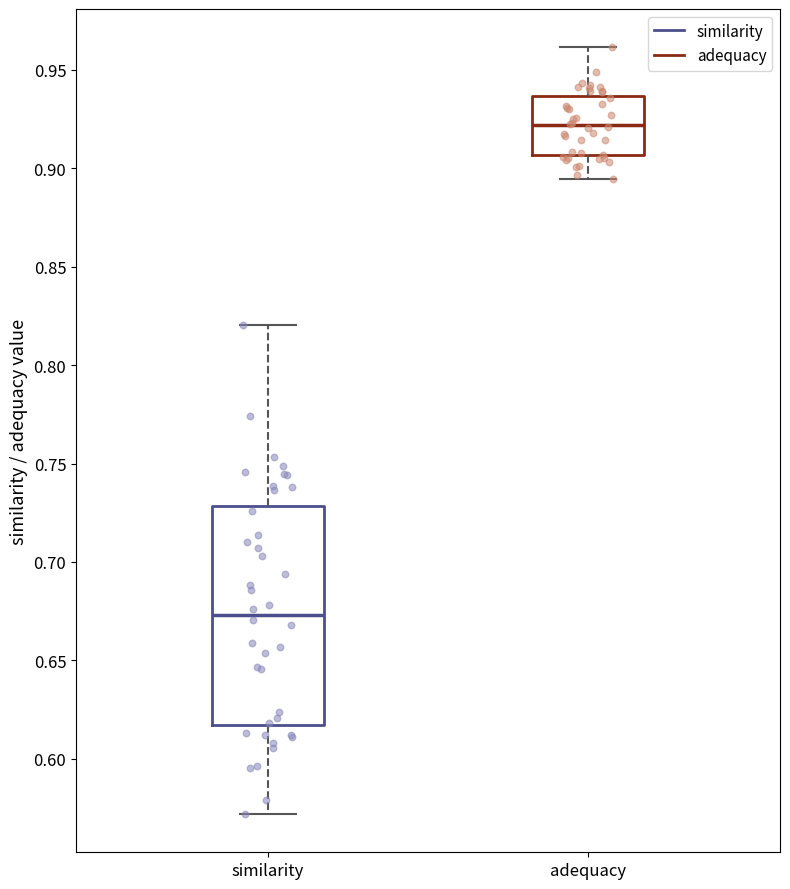

Comparing the boxes themselves (not the whiskers), which one is the tallest?

similarity